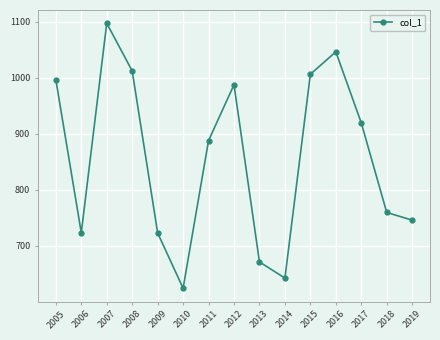

True or false: the data shows 987.5 at 2012.

True